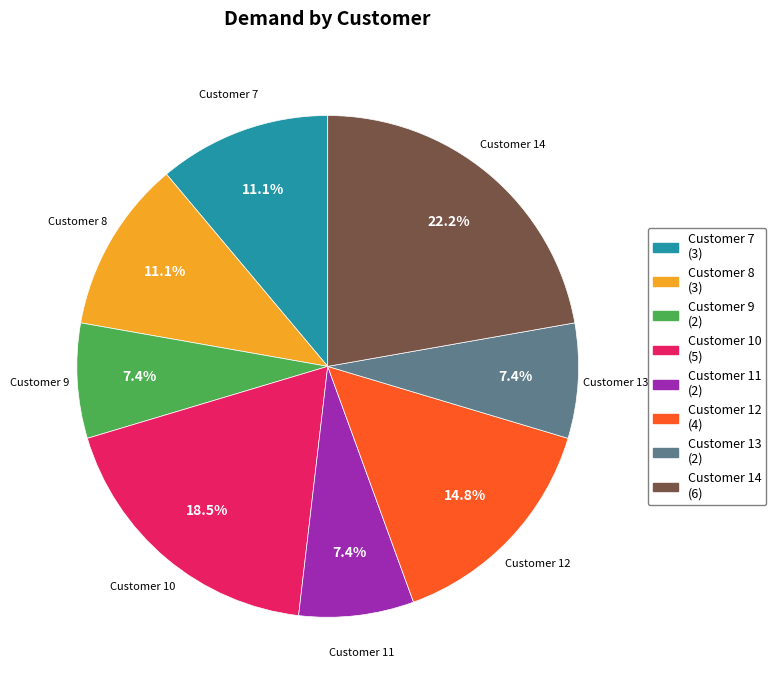

How many slices are in this pie chart?

8